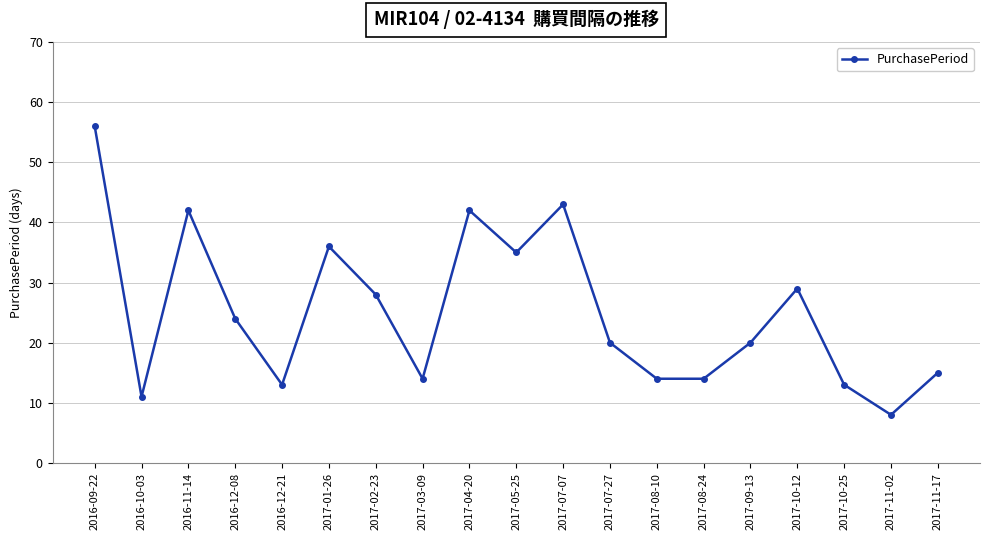

Reading left to right, list all the values displayed in this chart.

56	11	42	24	13	36	28	14	42	35	43	20	14	14	20	29	13	8	15